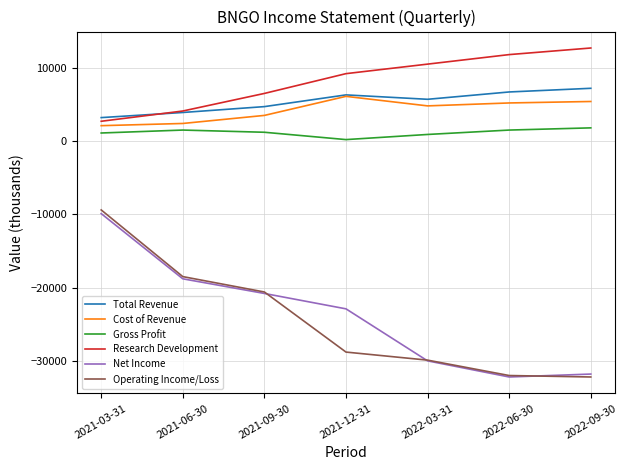

In Net Income, how many points are lower than both neighbors (excluding endpoints)?

1